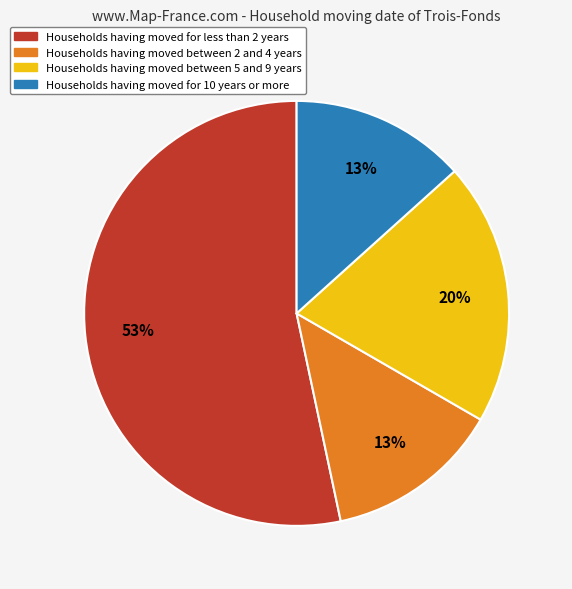

Which category has the biggest portion of the pie?

Households having moved for less than 2 years